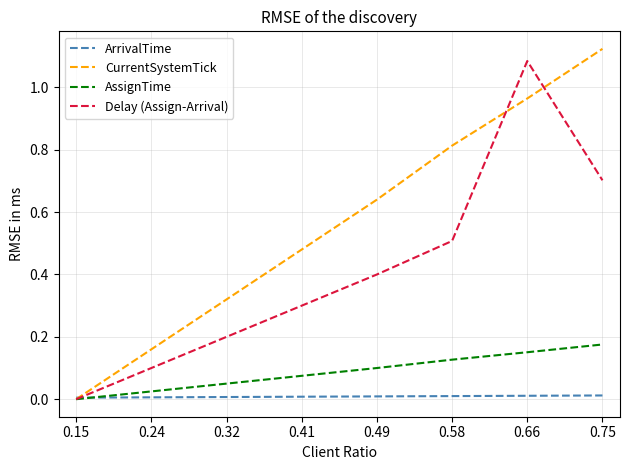

True or false: CurrentSystemTick has a value of 0.3 at 0.32.

True